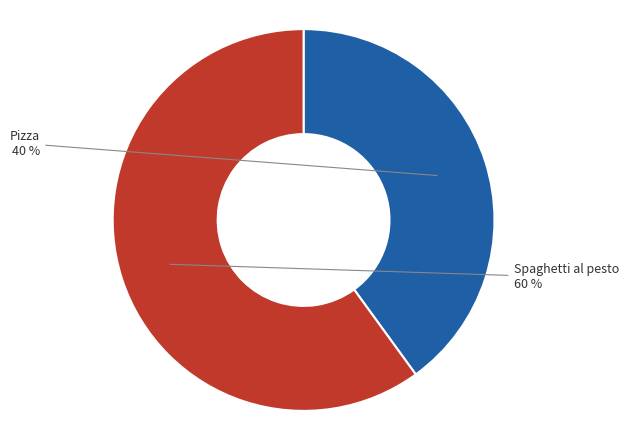

To the nearest percent, what portion does Pizza represent?

40%